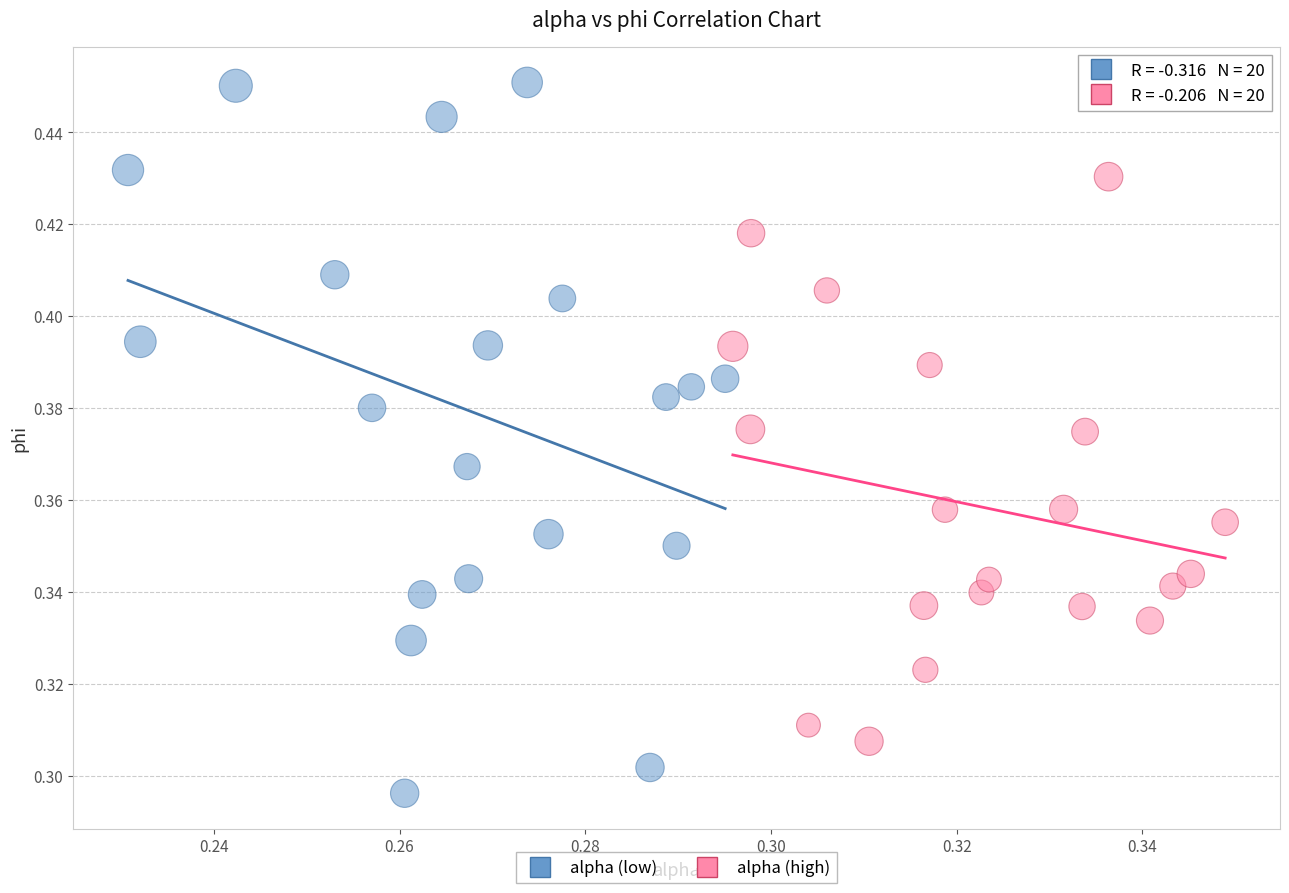

Which series reaches the minimum Y coordinate?

alpha (low)